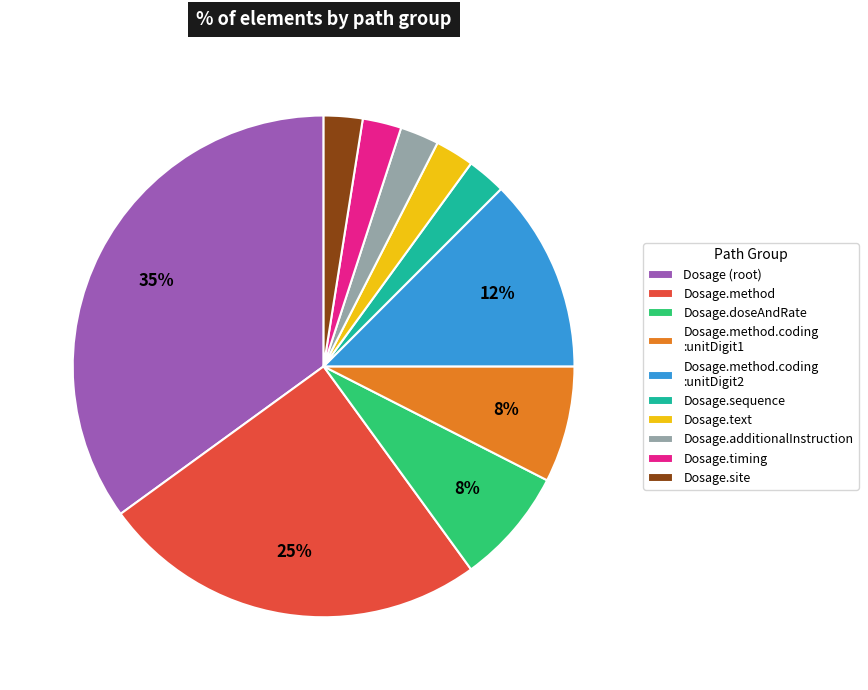

How many slices are in this pie chart?

10